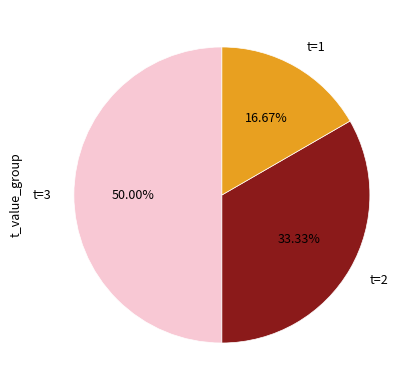

To the nearest percent, what is the average slice percentage?

33%